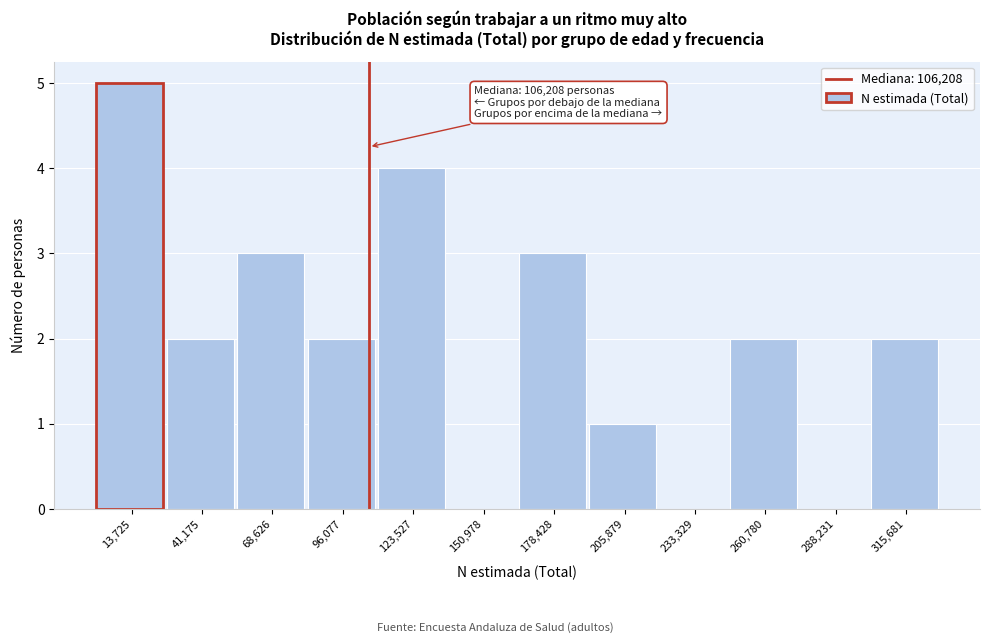

Which range on the x-axis has the tallest bar?

0 to 25000